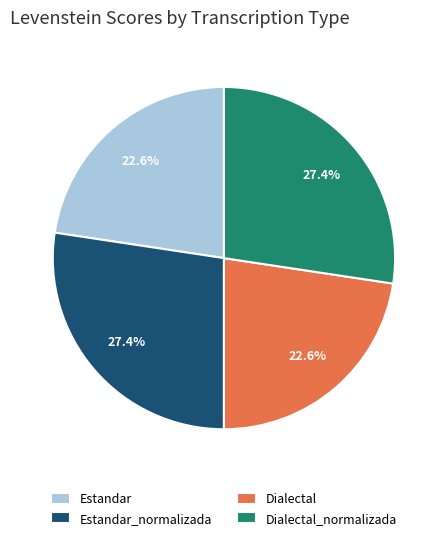

Does Dialectal account for over 50% of the chart?

No